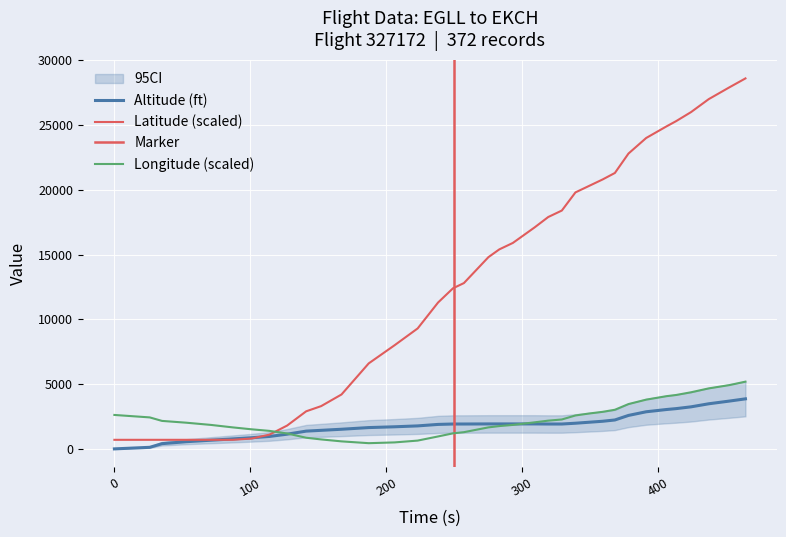

At how many categories does at least one series exceed 23301?

7